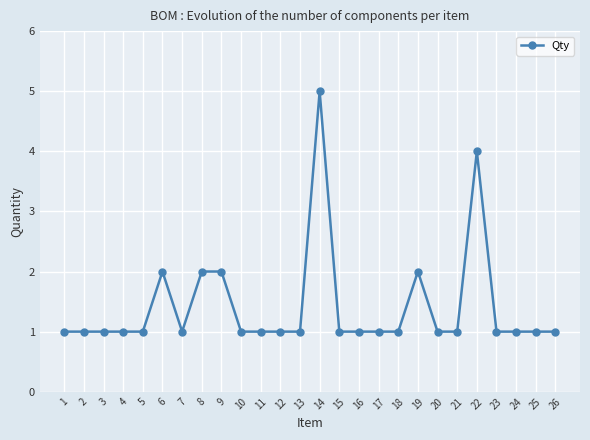

What is the difference between the second highest and minimum values?

3